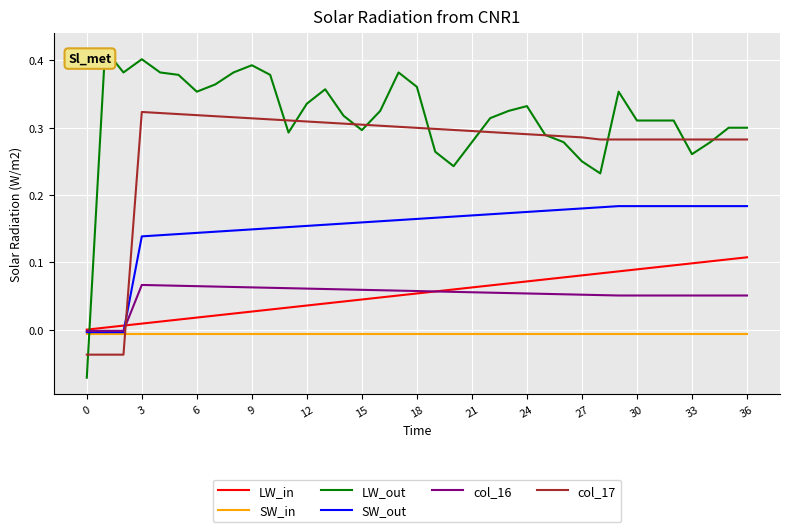

List the series in order of their peak value, lowest first.

SW_in, col_16, LW_in, SW_out, col_17, LW_out